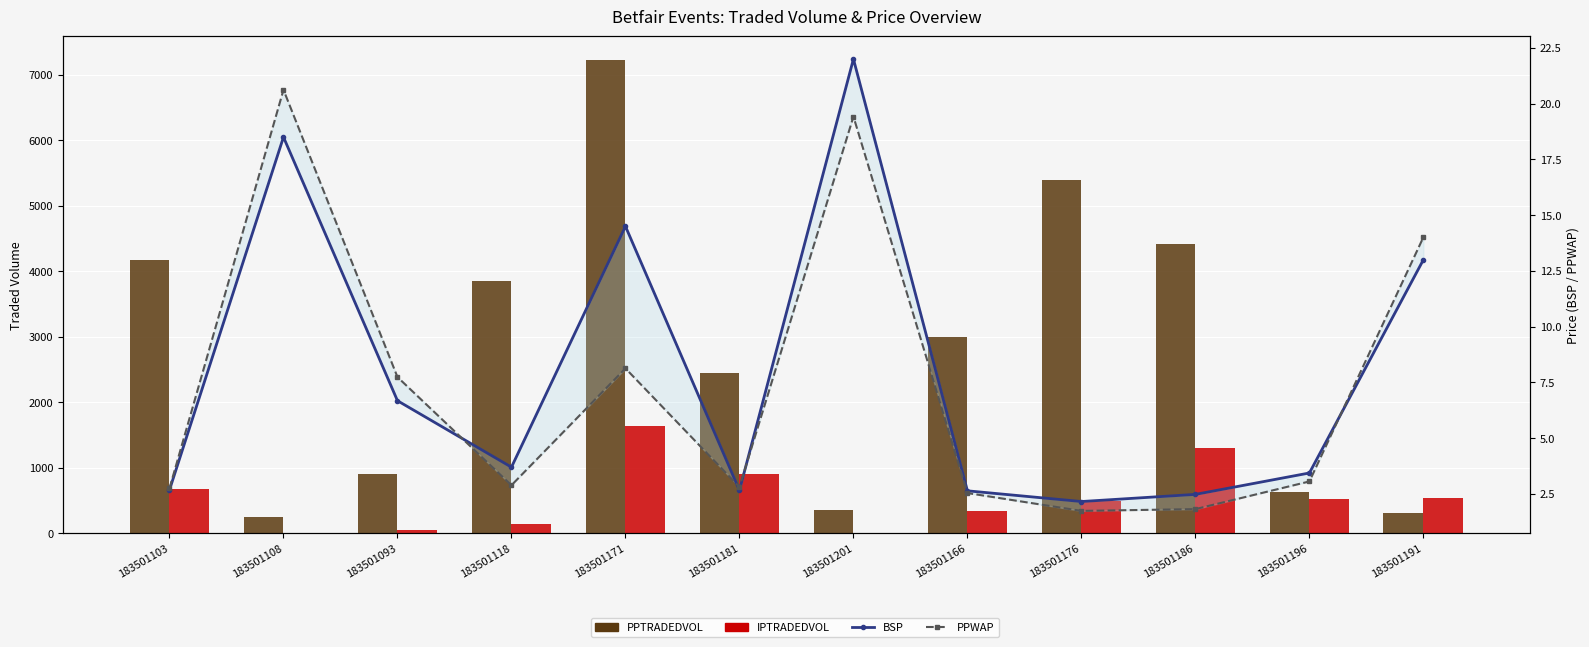

Which series has the largest total across all categories?

PPTRADEDVOL